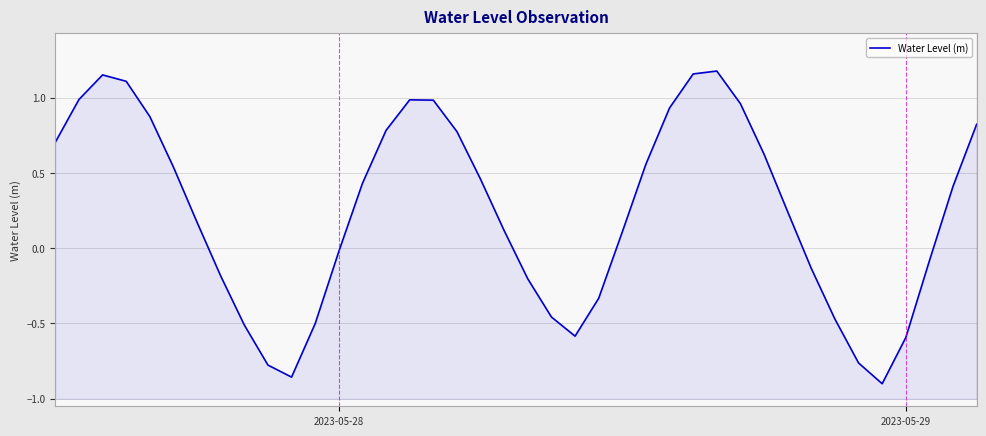

How many interior local peaks (higher than both neighbors) does the data have?

3